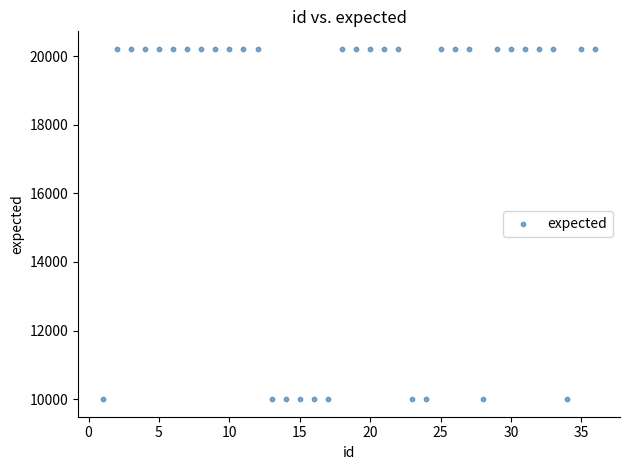

What is the range of Y values (max minus min)?

10211